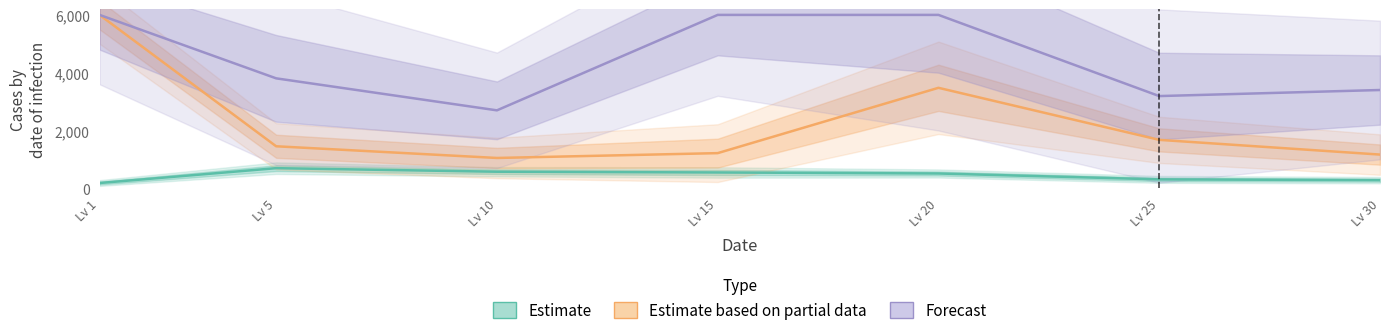

The value of Forecast at Lv 15 is 6000.0. True or false?

True